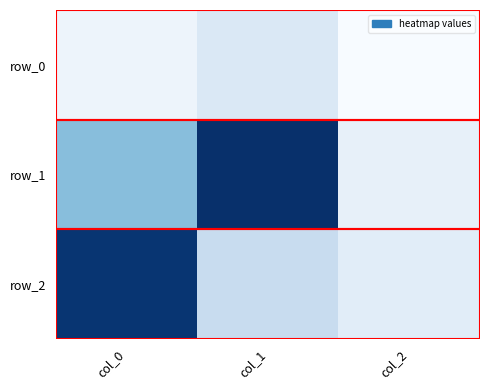

What is the total value across all series at col_0?

0.2